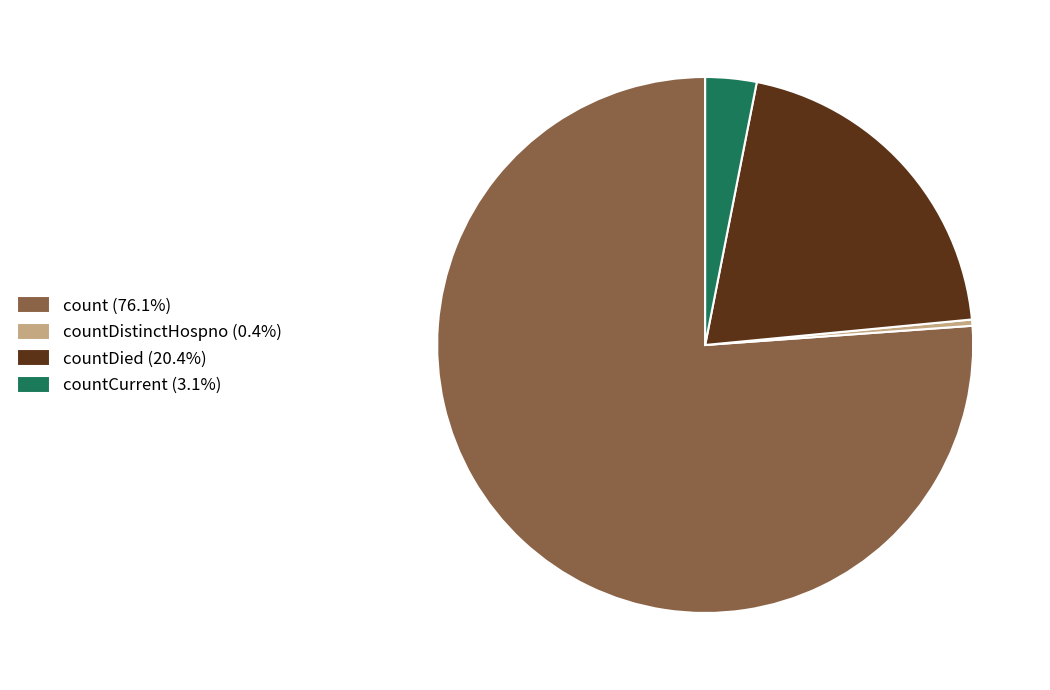

Do countDied (20.4%) and countDistinctHospno (0.4%) together represent more than half of the pie?

No